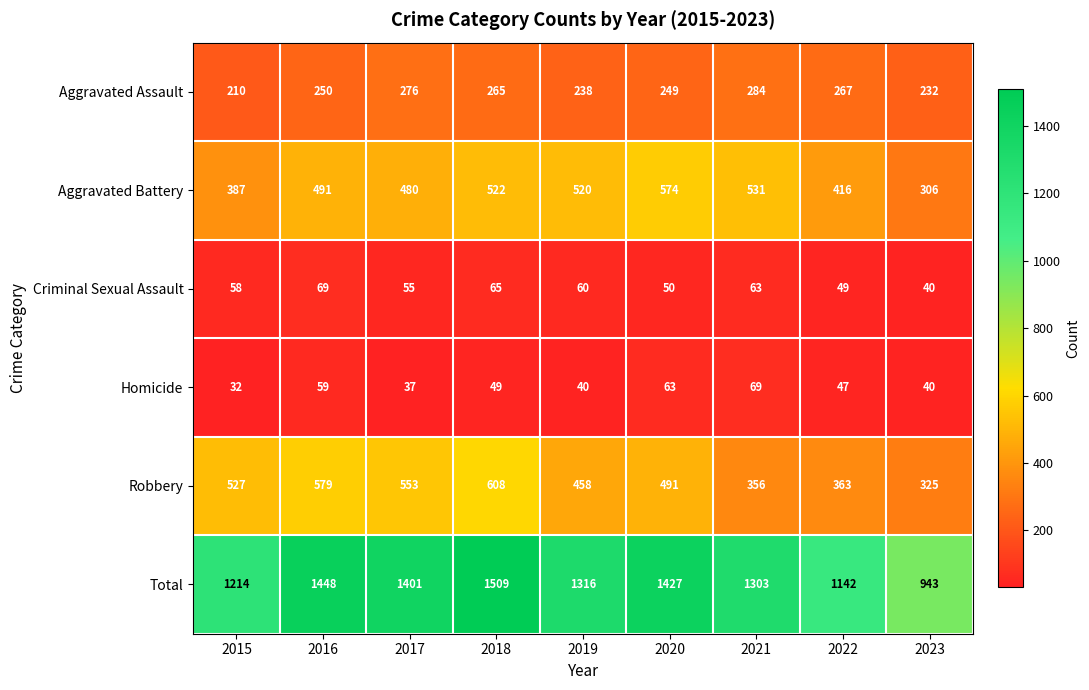

Rank the series at 2020 from highest to lowest value.

Total, Aggravated Battery, Robbery, Aggravated Assault, Homicide, Criminal Sexual Assault